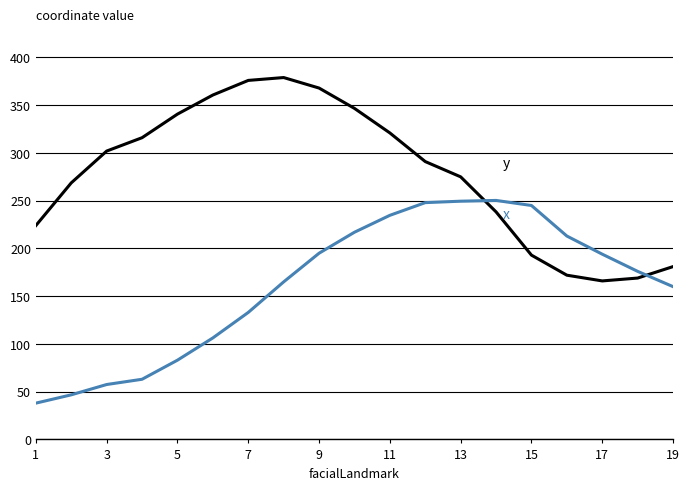

What is the greatest value displayed?

379.0